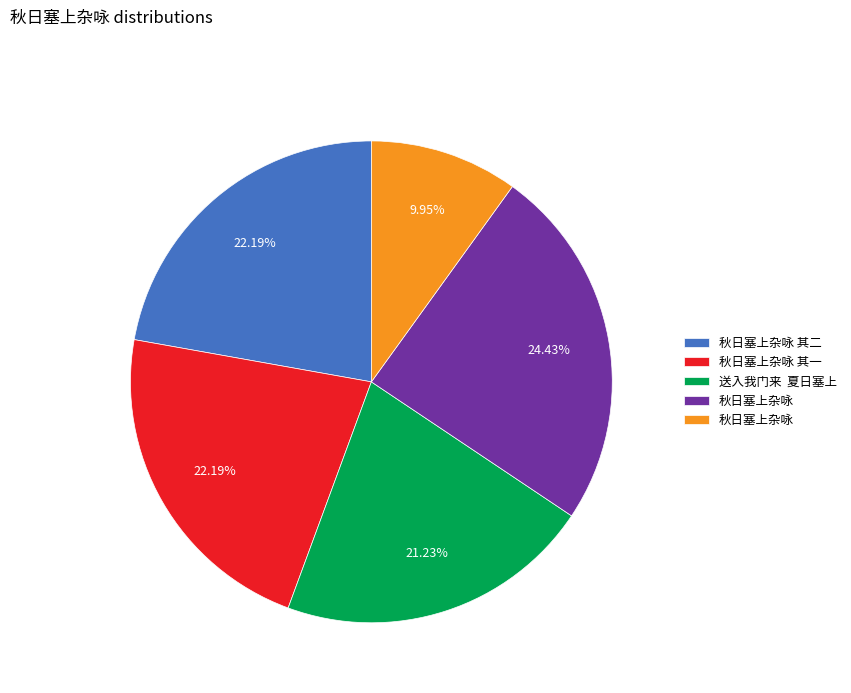

Is there a majority slice in this chart?

No